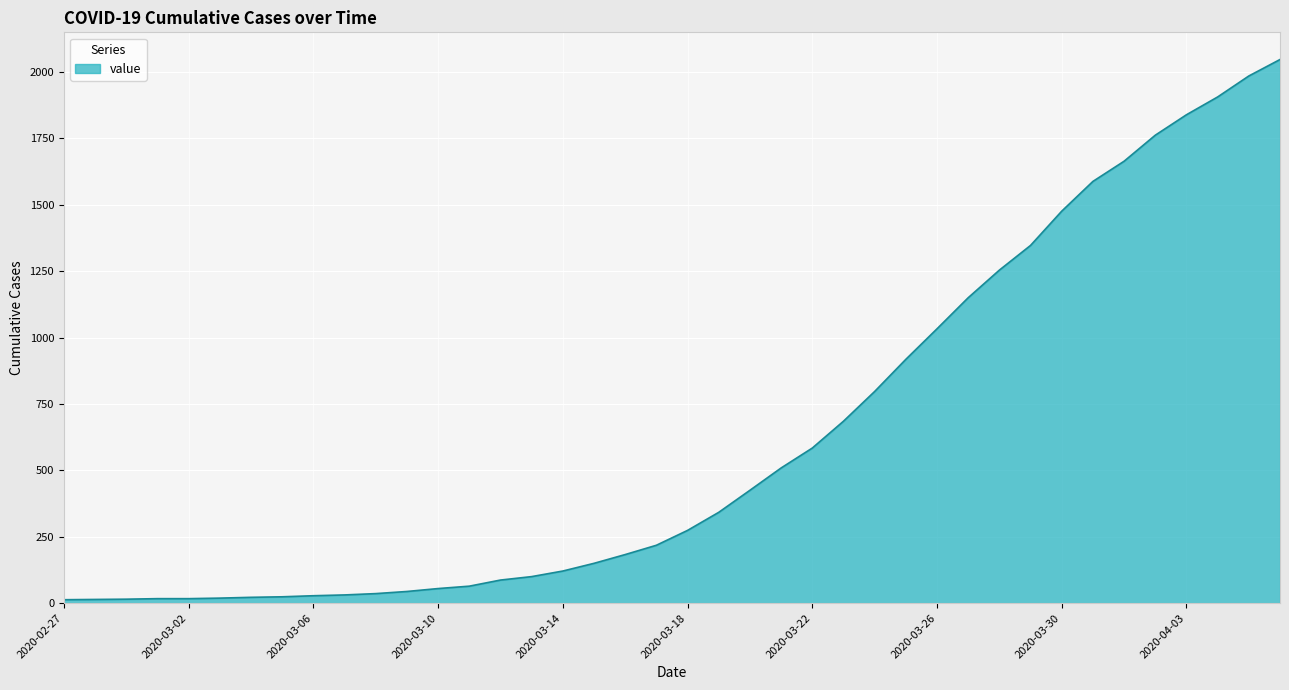

What is the greatest value displayed?

2047